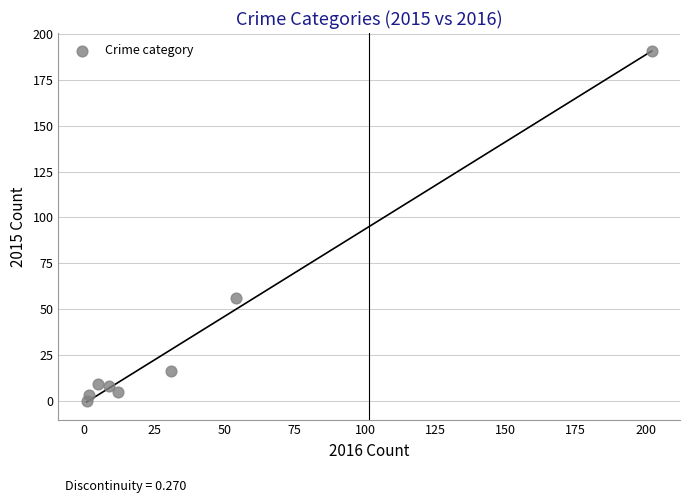

What is the average X value?

40